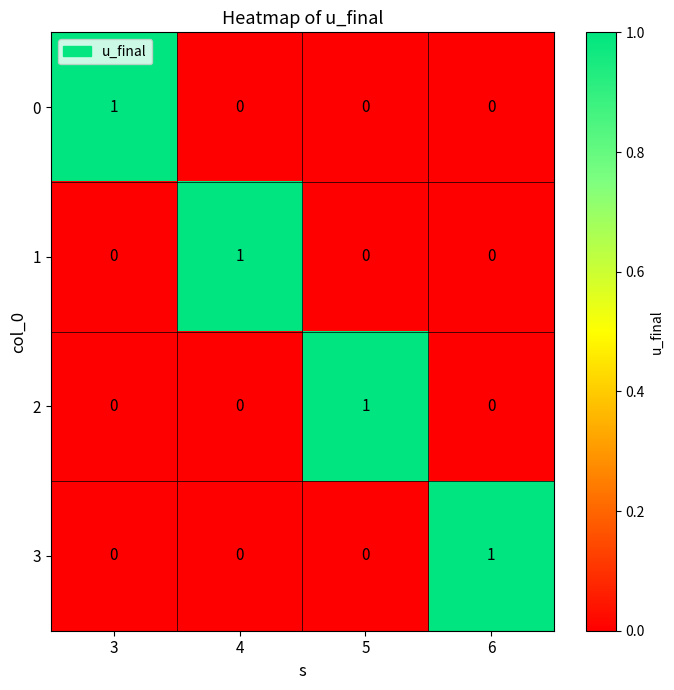

Count the number of data series in this chart.

4